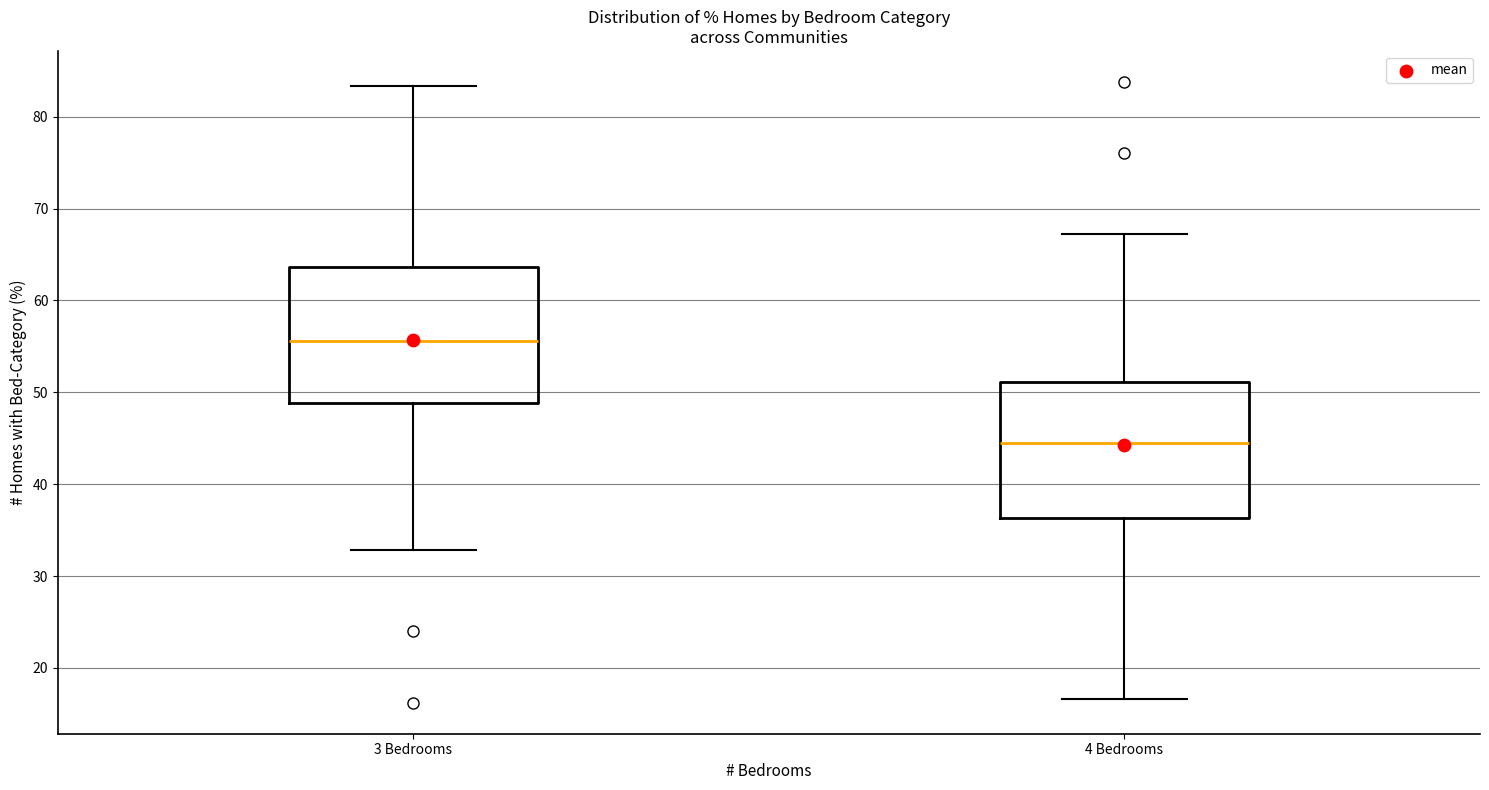

Which box's median line is the lowest?

4 Bedrooms